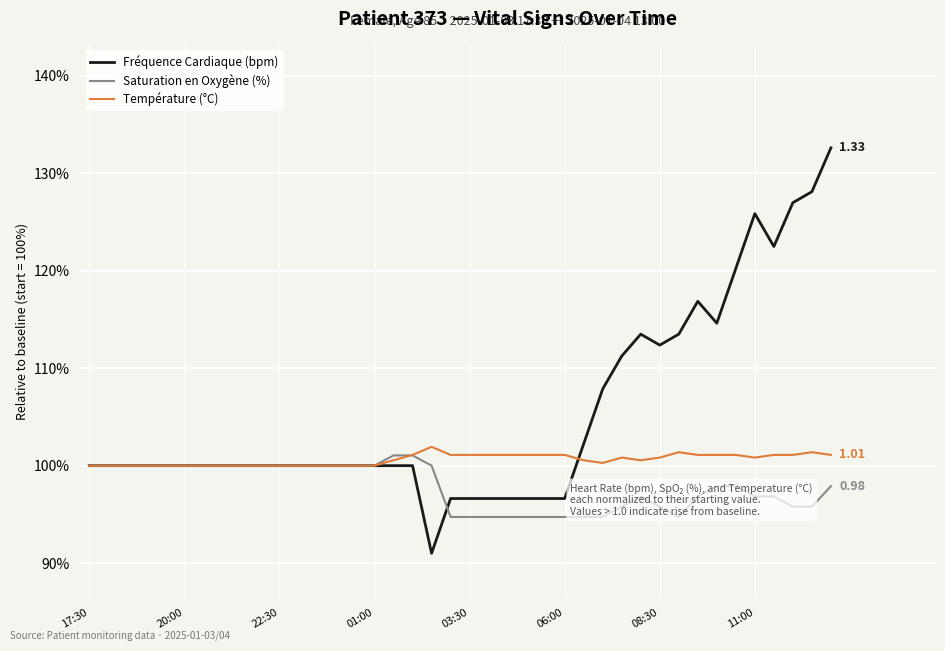

Reading left to right, transcribe all the data shown in this chart.

Fréquence Cardiaque (bpm): 1.0	1.0	1.0	1.0	1.0	1.0	1.0	1.0	1.0	1.0	1.0	1.0	1.0	1.0	1.0	1.0	1.0	1.0	0.9	1.0	1.0	1.0	1.0	1.0	1.0	1.0	1.0	1.1	1.1	1.1	1.1	1.1	1.2	1.1	1.2	1.3	1.2	1.3	1.3	1.3
Saturation en Oxygène (%): 1.0	1.0	1.0	1.0	1.0	1.0	1.0	1.0	1.0	1.0	1.0	1.0	1.0	1.0	1.0	1.0	1.0	1.0	1.0	0.9	0.9	0.9	0.9	0.9	0.9	0.9	0.9	0.9	1.0	1.0	1.0	0.9	1.0	1.0	1.0	1.0	1.0	1.0	1.0	1.0
Température (°C): 1.0	1.0	1.0	1.0	1.0	1.0	1.0	1.0	1.0	1.0	1.0	1.0	1.0	1.0	1.0	1.0	1.0	1.0	1.0	1.0	1.0	1.0	1.0	1.0	1.0	1.0	1.0	1.0	1.0	1.0	1.0	1.0	1.0	1.0	1.0	1.0	1.0	1.0	1.0	1.0